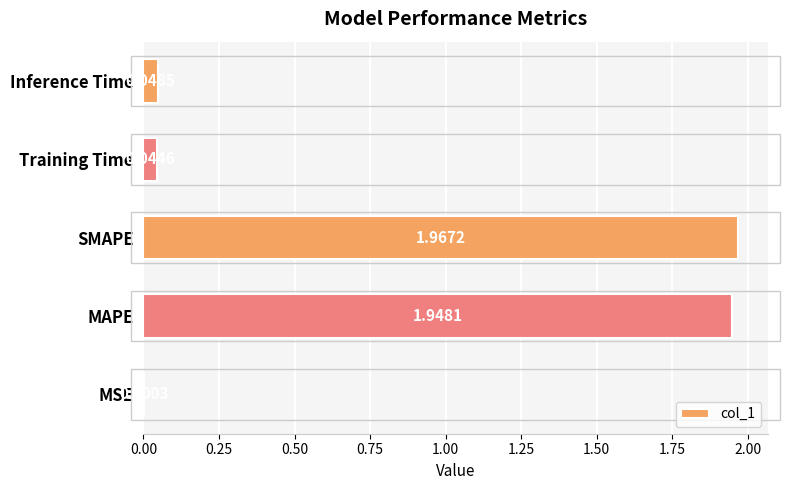

What is the sum of all values?

4.0